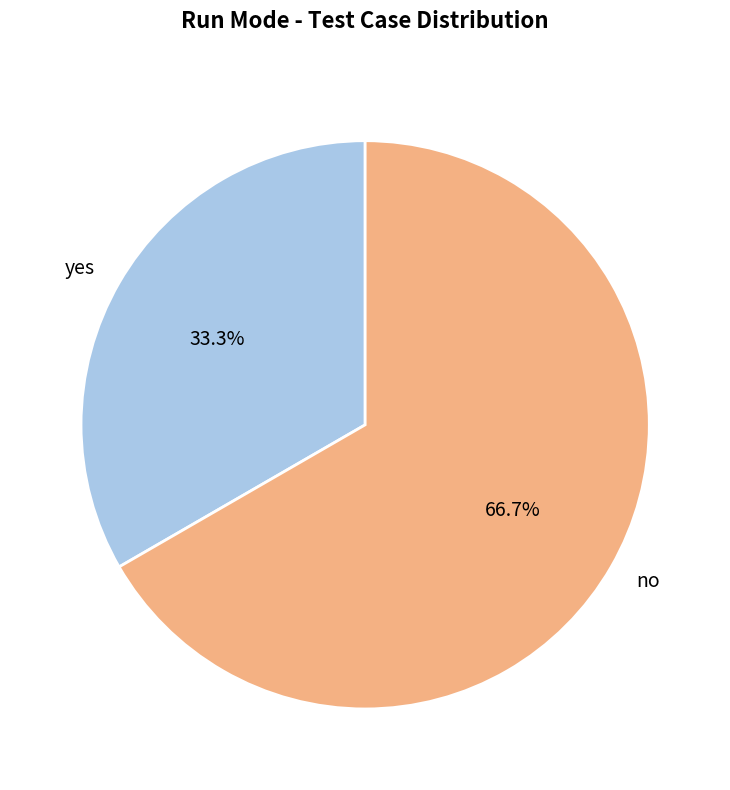

The yes slice represents 33% of the pie. True or false?

True